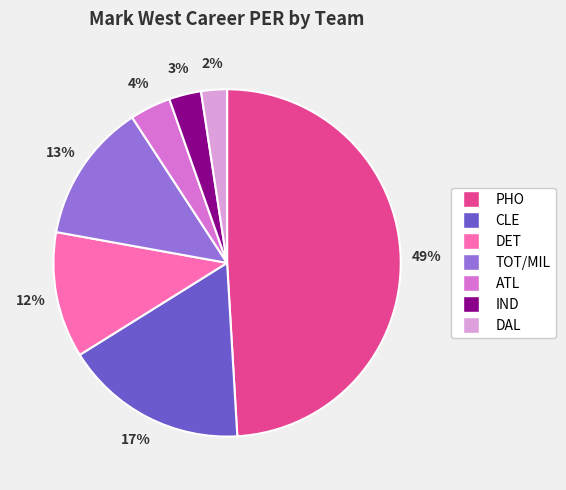

To the nearest percent, what is the difference between the largest and smallest slice percentages?

47%